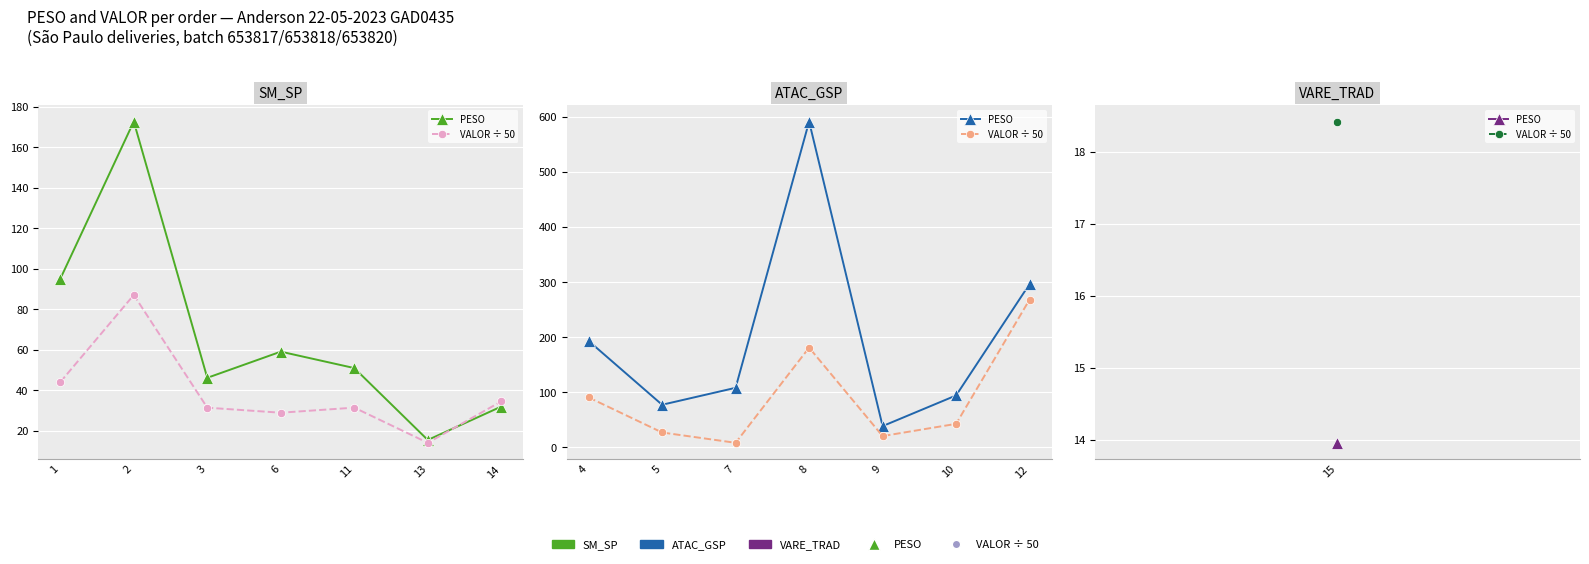

Which has a higher value, 10 or 4?

4